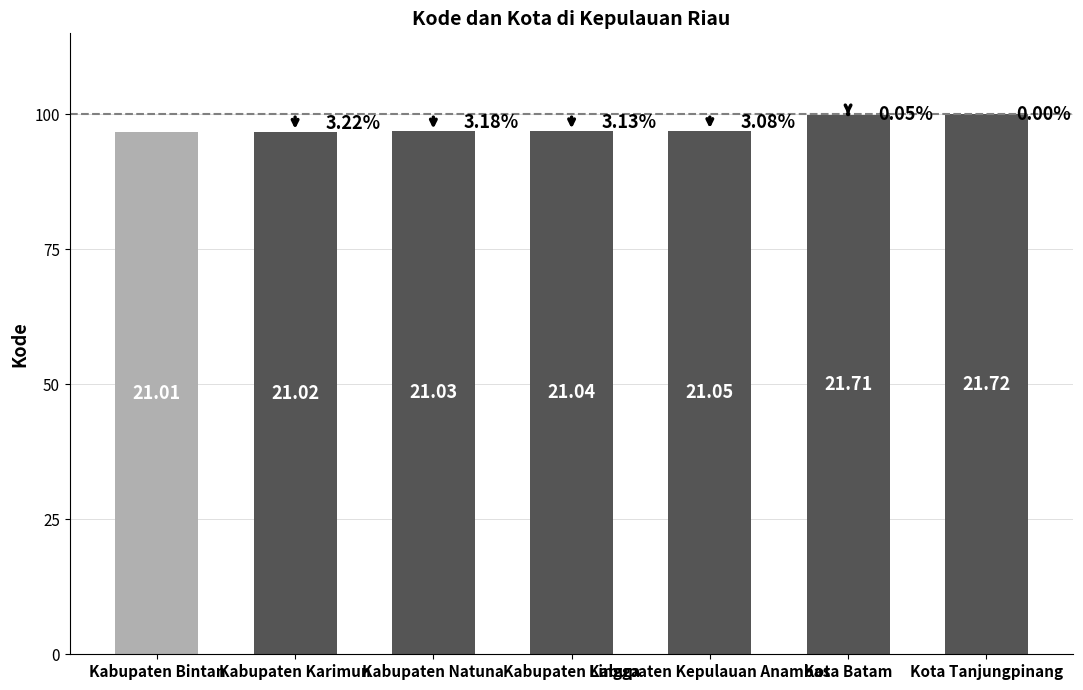

Which has a higher value, Kabupaten Lingga or Kota Batam?

Kota Batam